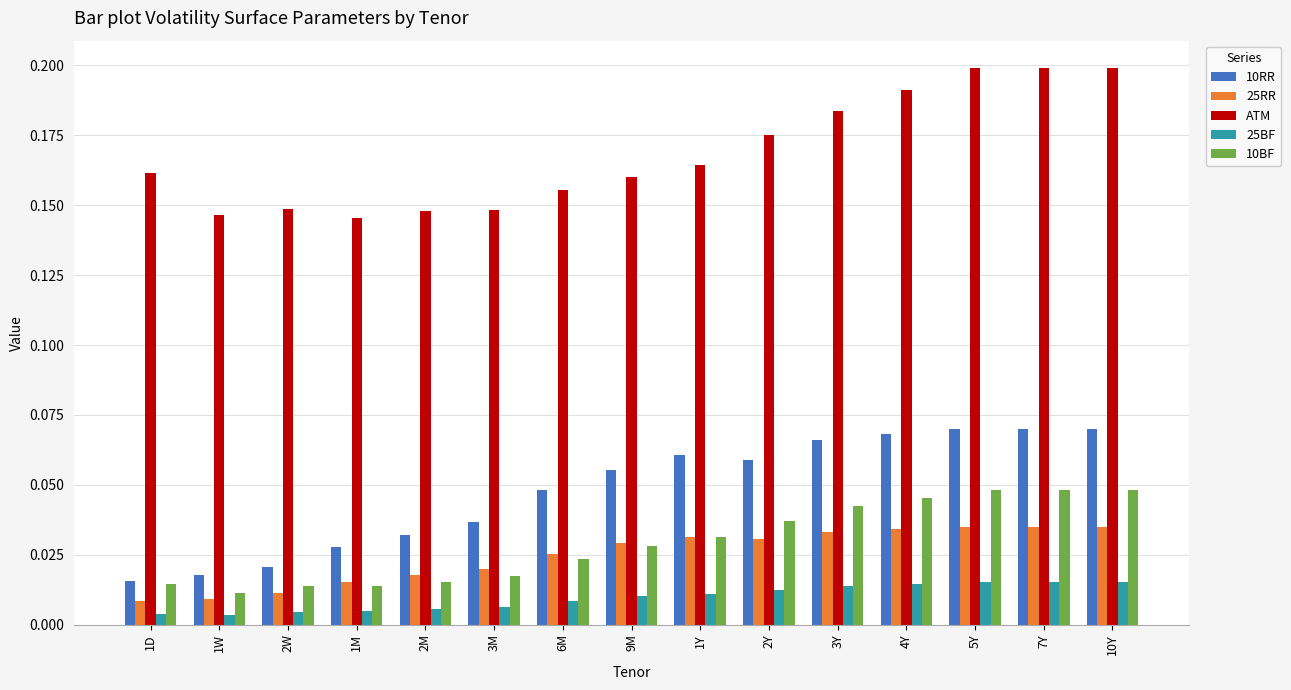

Does the chart contain stacked bars?

No